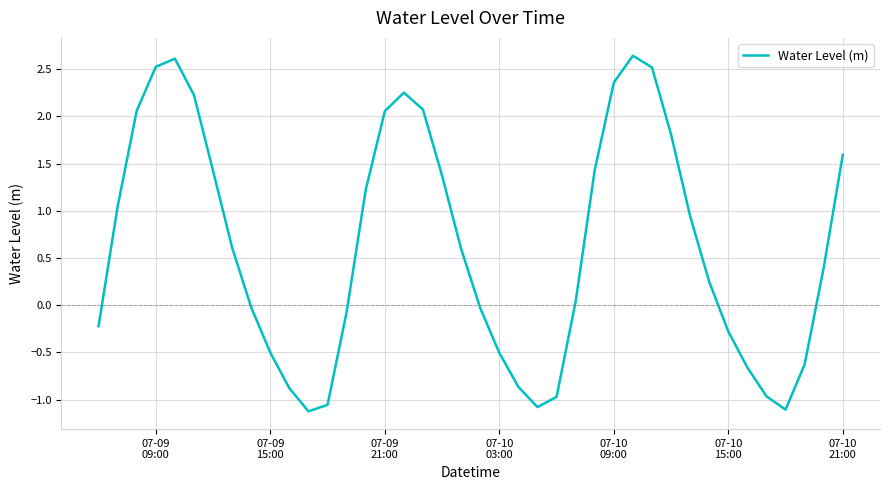

What is the greatest value displayed?

2.6